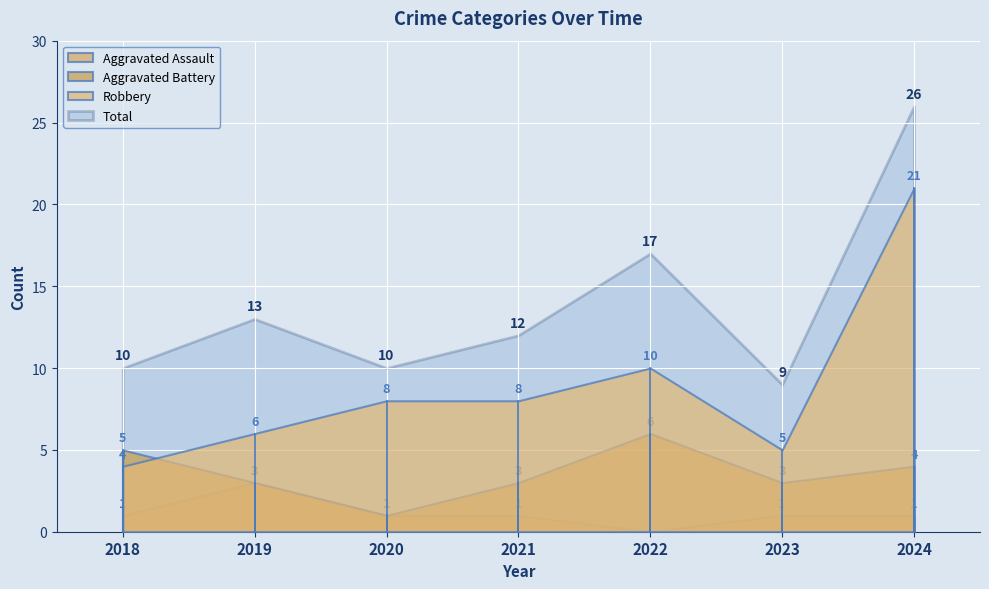

How many values in the Total series exceed 12?

3